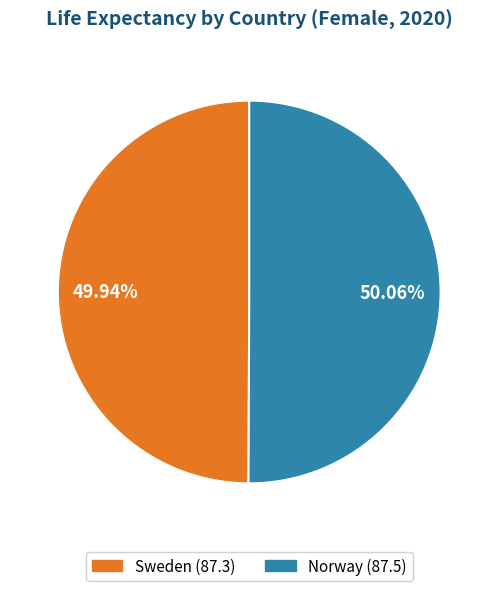

Does any single category account for the majority?

Yes